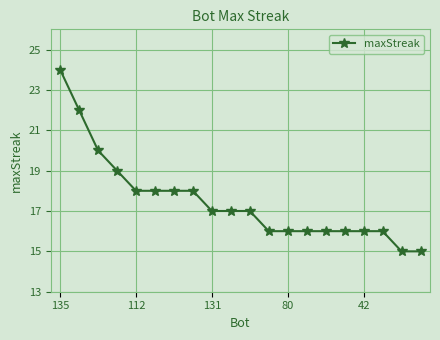

What is the difference between the second highest and minimum values?

7